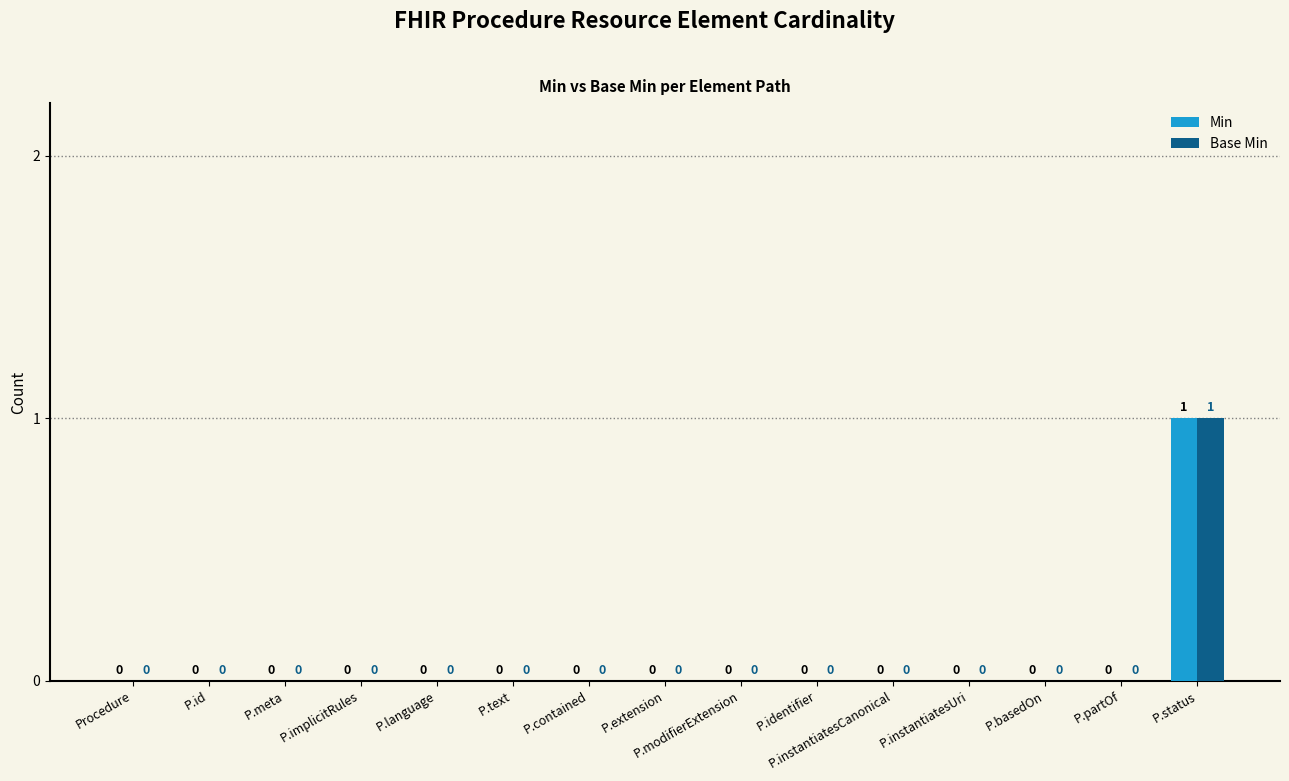

The Min series shows -1 at P.contained. True or false?

False